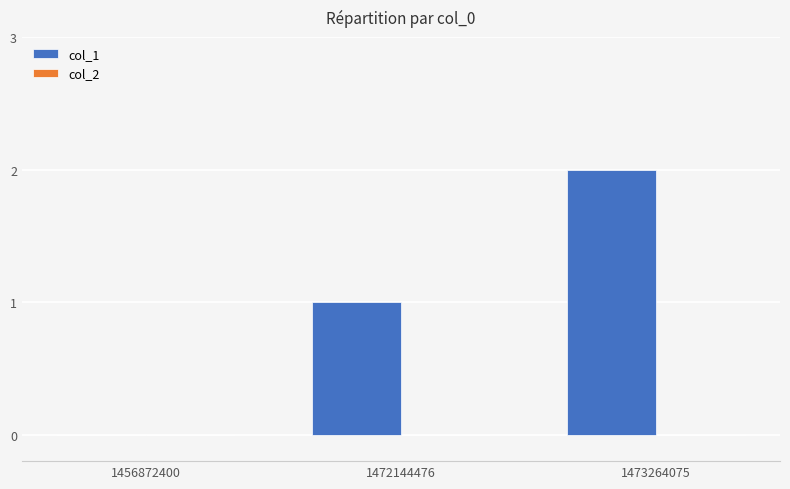

True or false: the data shows 0 at 1472144476.

False